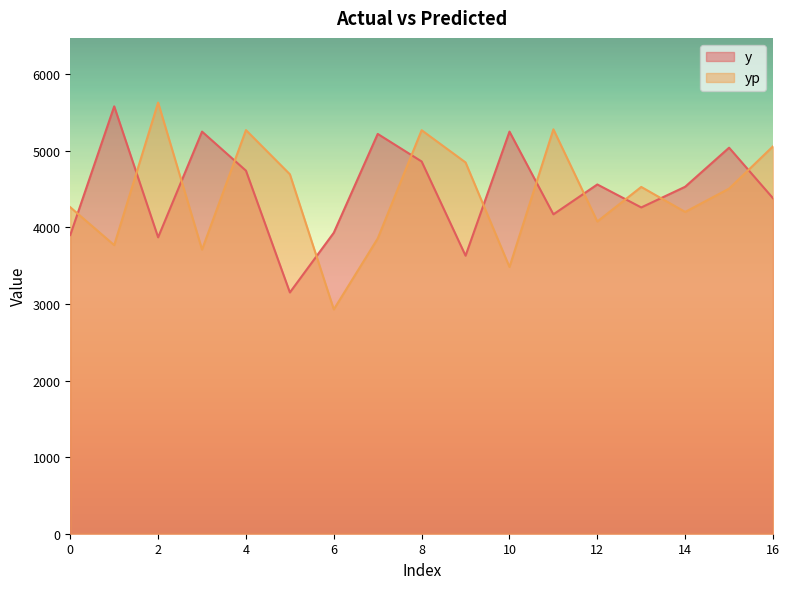

Reading right to left, extract all data points from this chart.

y: 16=4380.0	15=5040.0	14=4530.0	13=4260.0	12=4560.0	11=4170.0	10=5250.0	9=3630.0	8=4860.0	7=5220.0	6=3930.0	5=3150.0	4=4740.0	3=5250.0	2=3870.0	1=5580.0	0=3900.0
yp: 16=5058.0	15=4505.6	14=4201.4	13=4527.8	12=4076.6	11=5279.9	10=3482.5	9=4847.4	8=5268.4	7=3855.0	6=2928.6	5=4693.0	4=5270.0	3=3709.8	2=5629.3	1=3768.1	0=4262.6